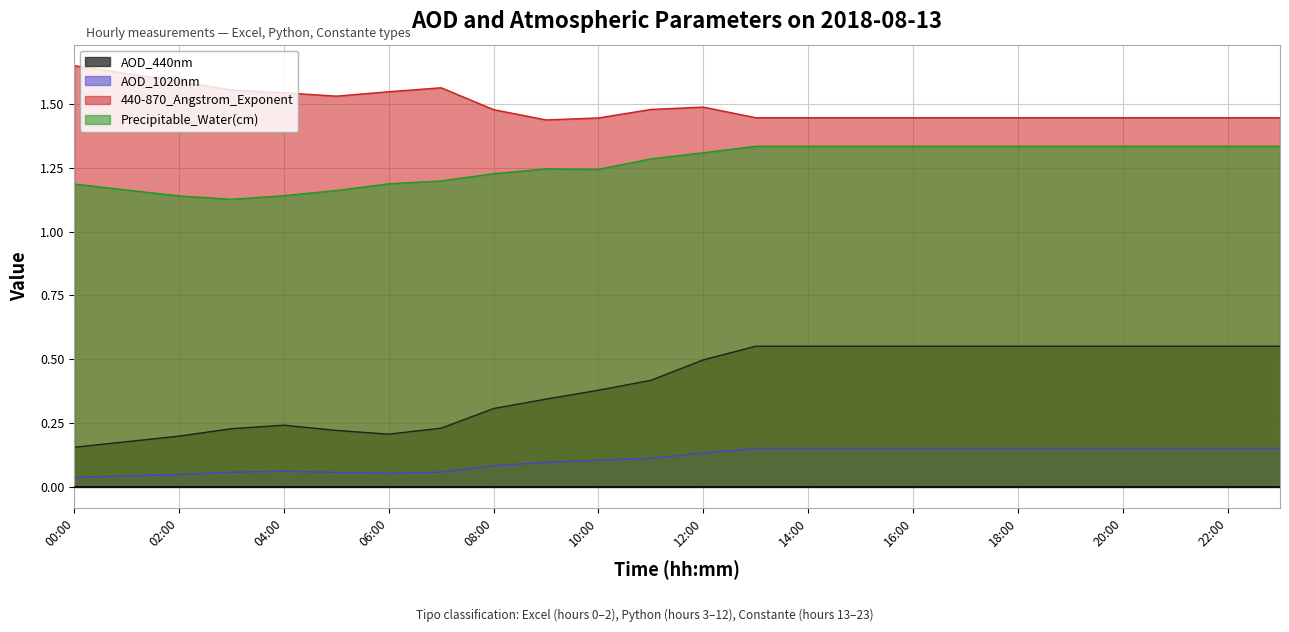

What is the sum of all 440-870_Angstrom_Exponent values?

35.8